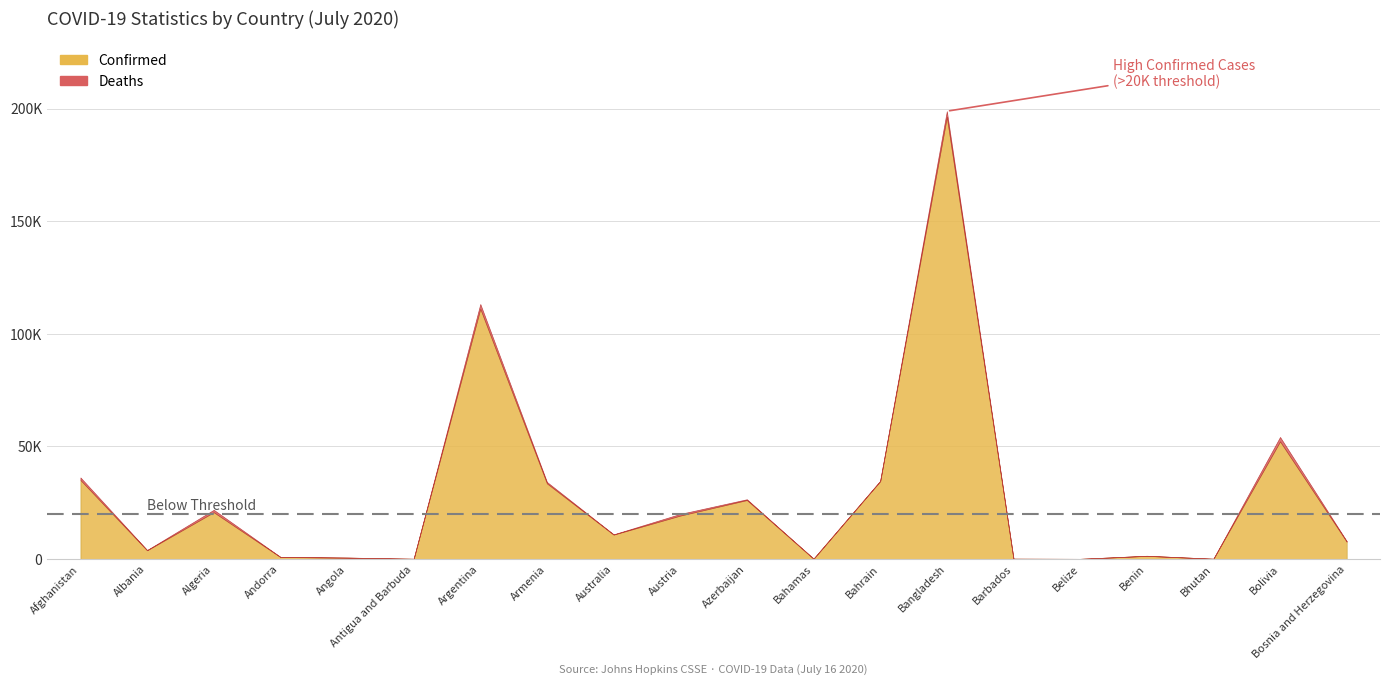

What is the approximate value of Confirmed at Algeria?

20770